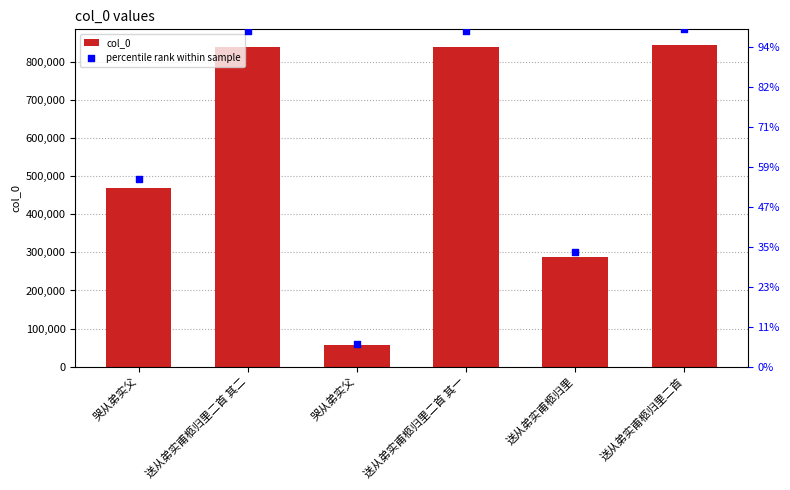

At how many categories does at least one series exceed 602251?

3